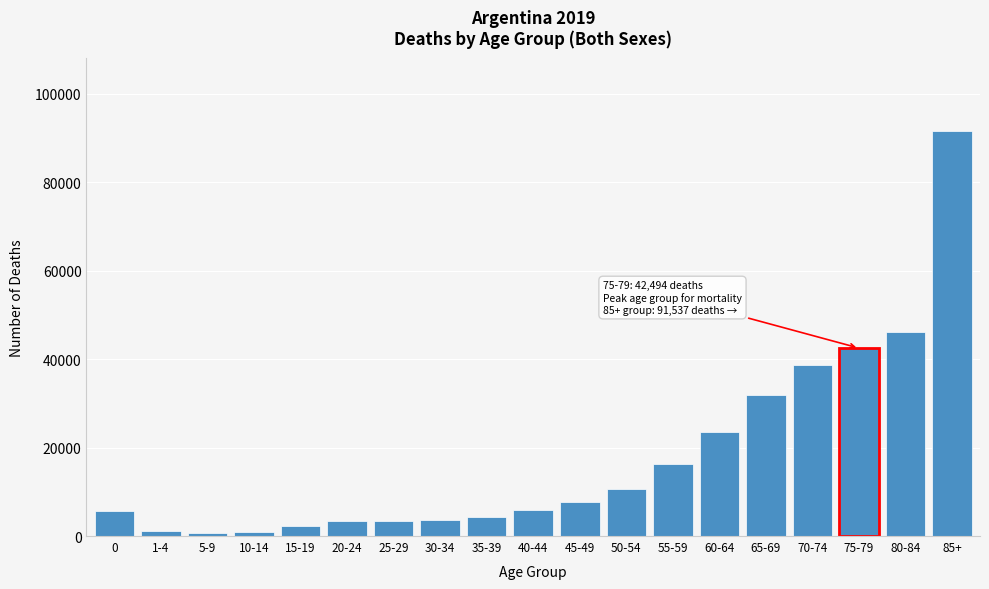

Approximately how many times larger is the value at 80-84 compared to 40-44?

7.8